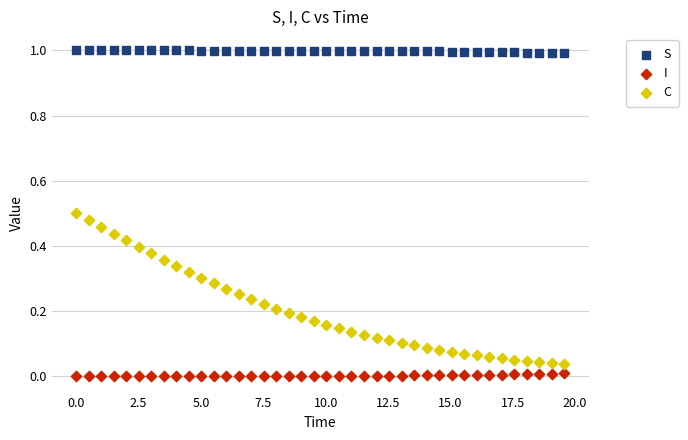

What are all the series names shown in the legend?

S, I, C